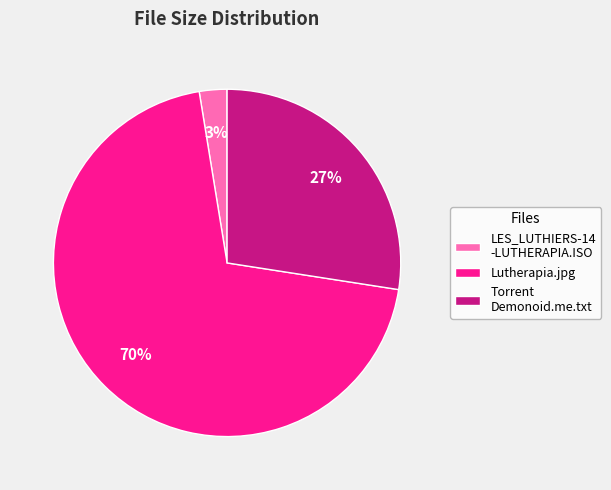

Do Lutherapia.jpg and LES_LUTHIERS-14 -LUTHERAPIA.ISO together represent more than half of the pie?

Yes